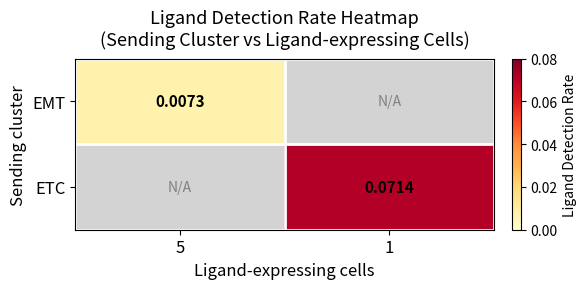

At which category does the chart reach its minimum across all series?

5